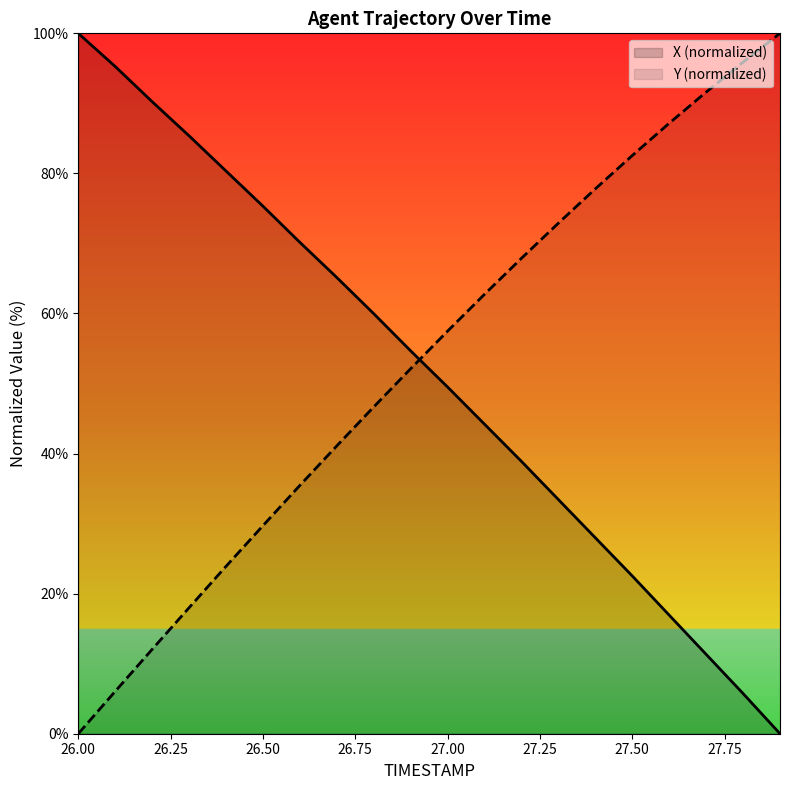

How many values in the X series are below 54?

10